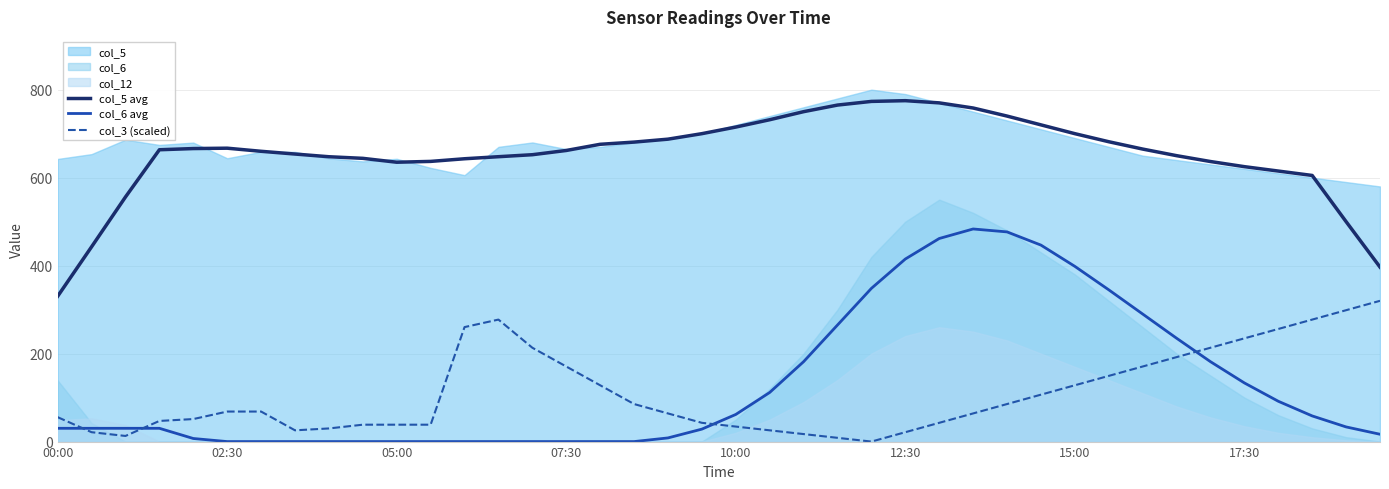

What is the sum of the col_6 avg values at 00:00 and 26?

491.9